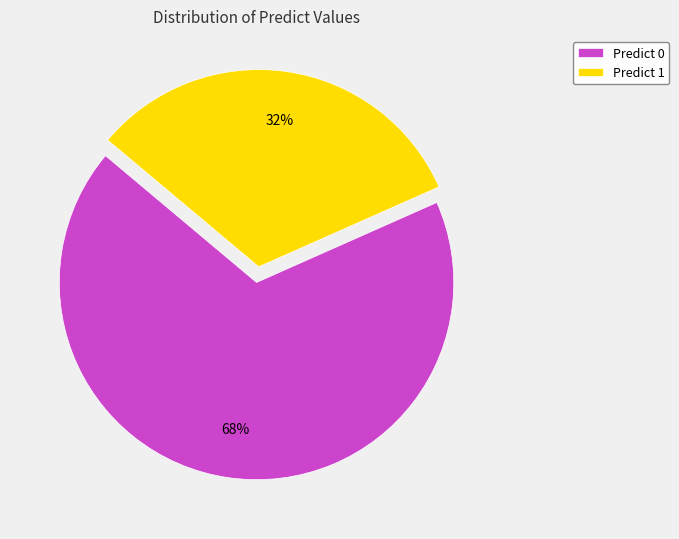

Is there a majority slice in this chart?

Yes